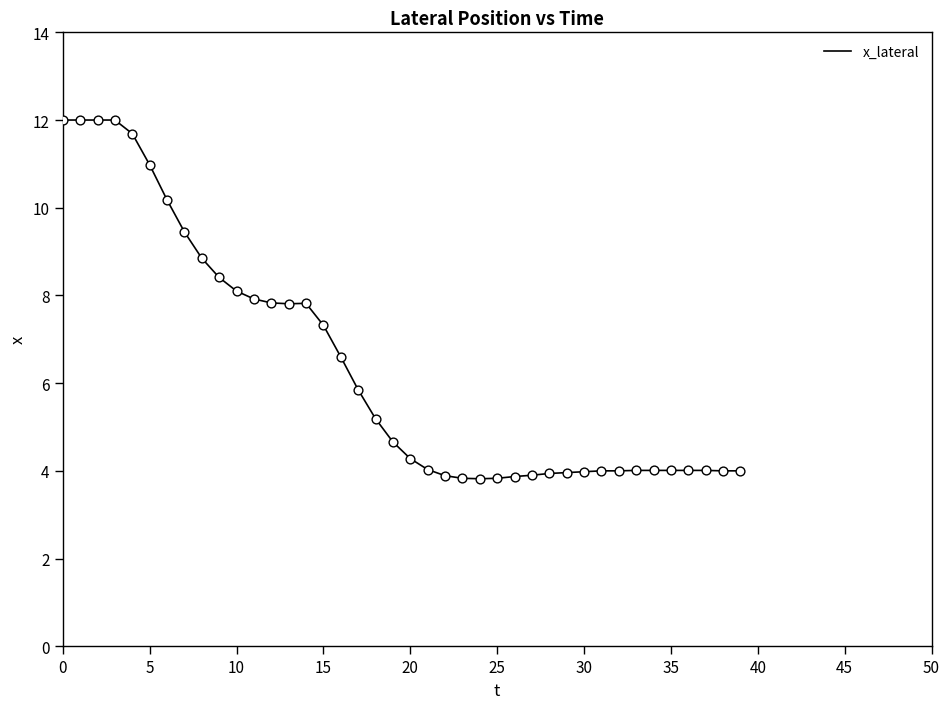

What is the difference between the maximum and minimum values?

8.2